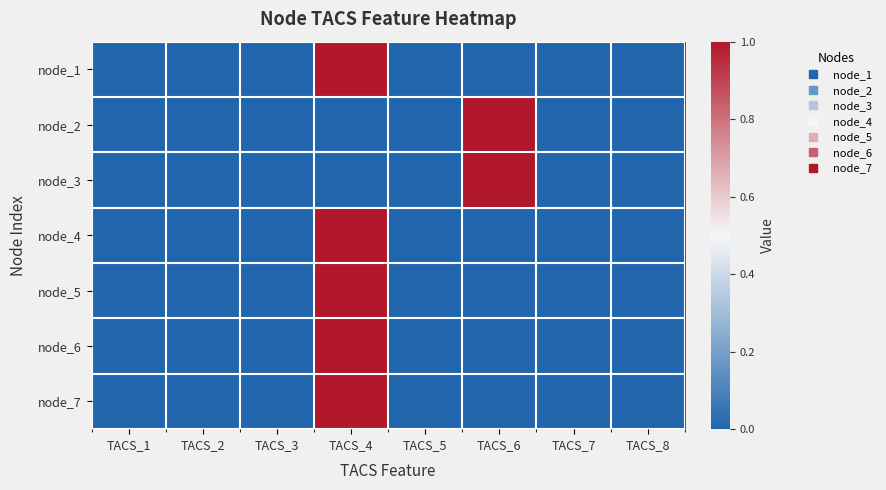

How many data points does each series have?

8